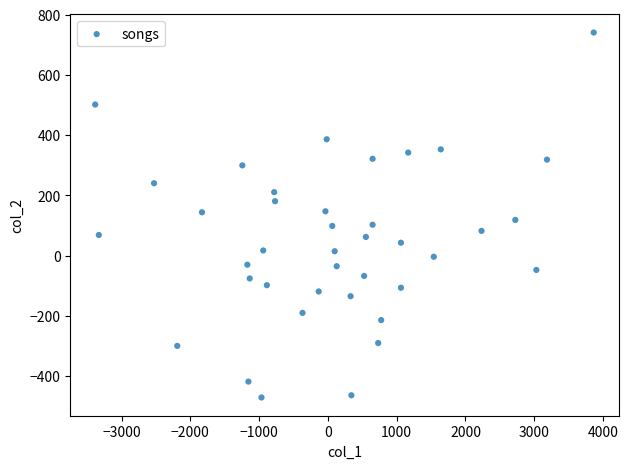

What is the range of Y values (max minus min)?

1211.6